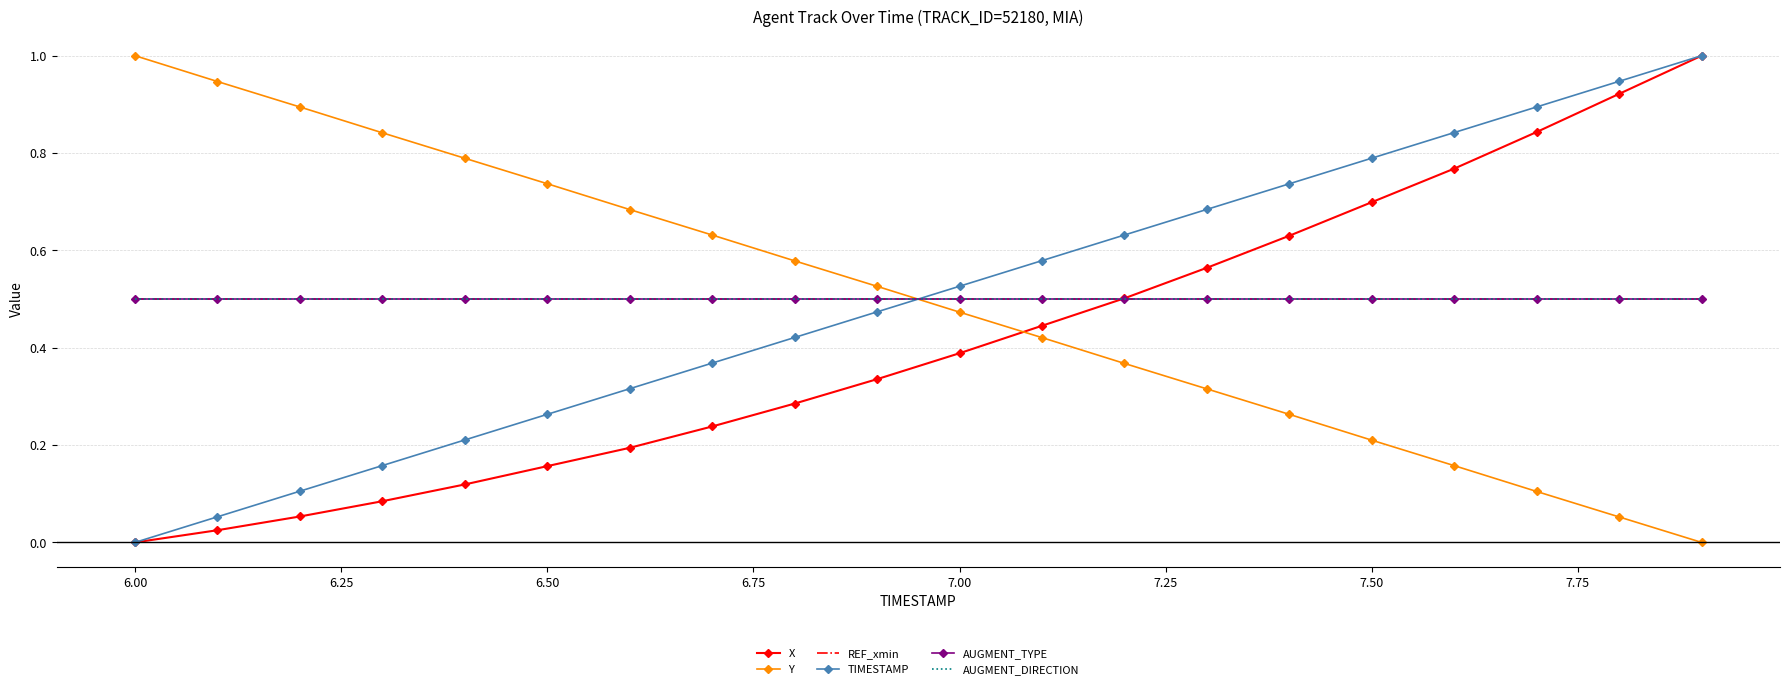

What is the value of the TIMESTAMP point at the 16th from the left?

0.8